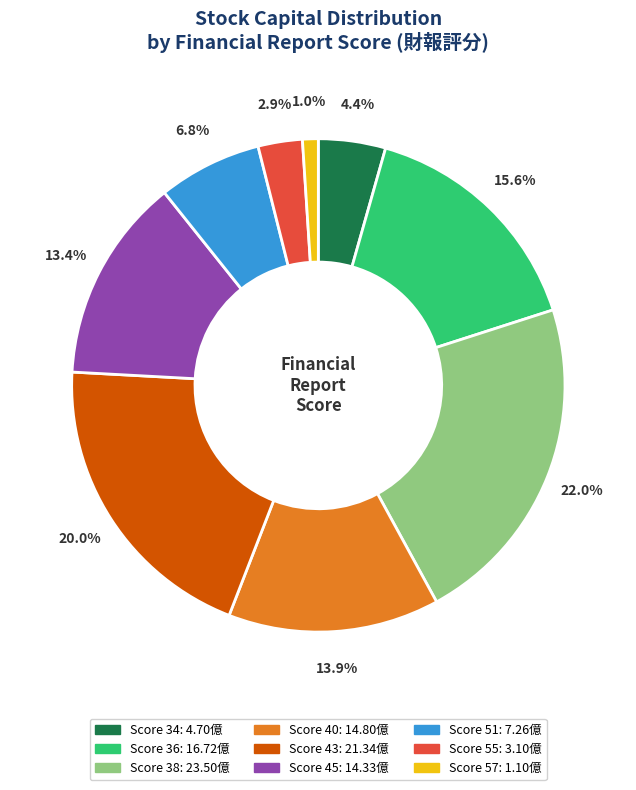

Does any single category account for the majority?

No